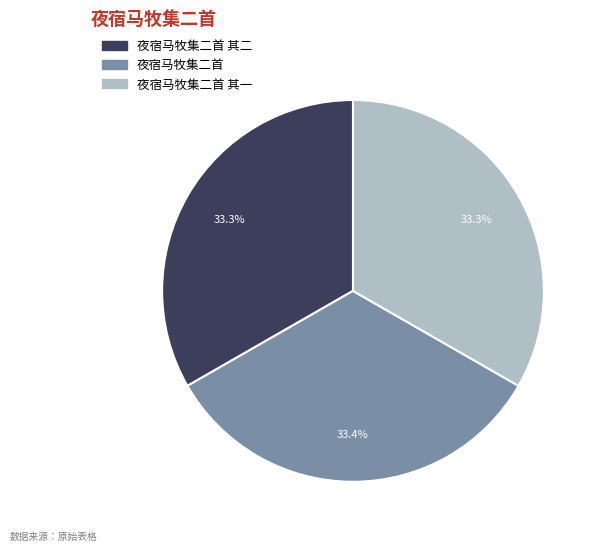

Is there a majority slice in this chart?

No